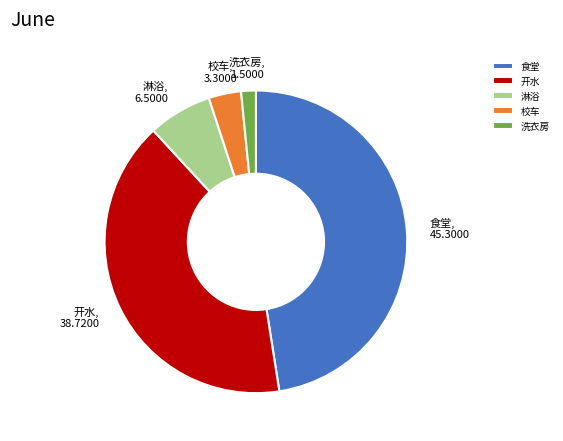

Combined, do 洗衣房 and 校车 account for over 50%?

No